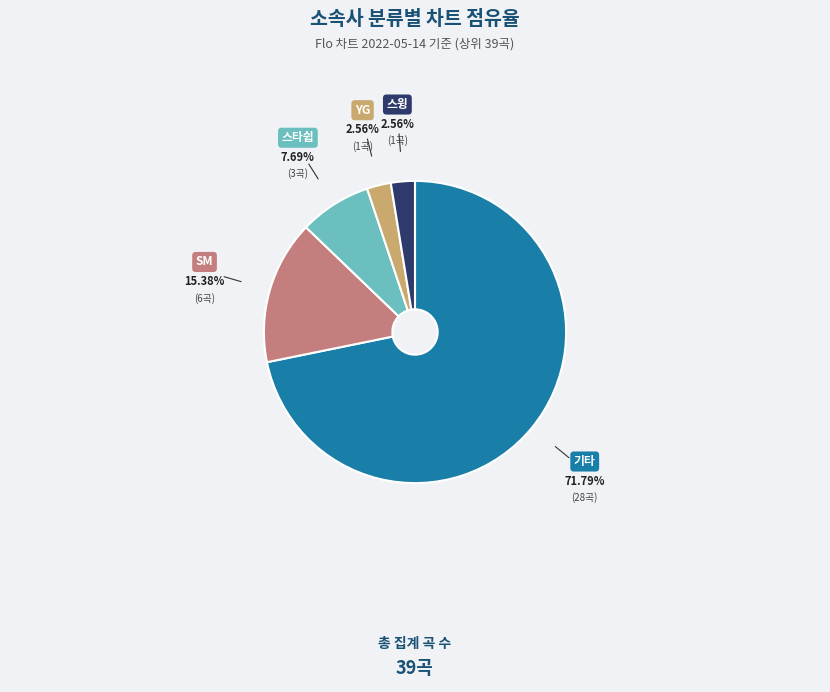

Is the sum of SM and 기타 greater than half?

Yes